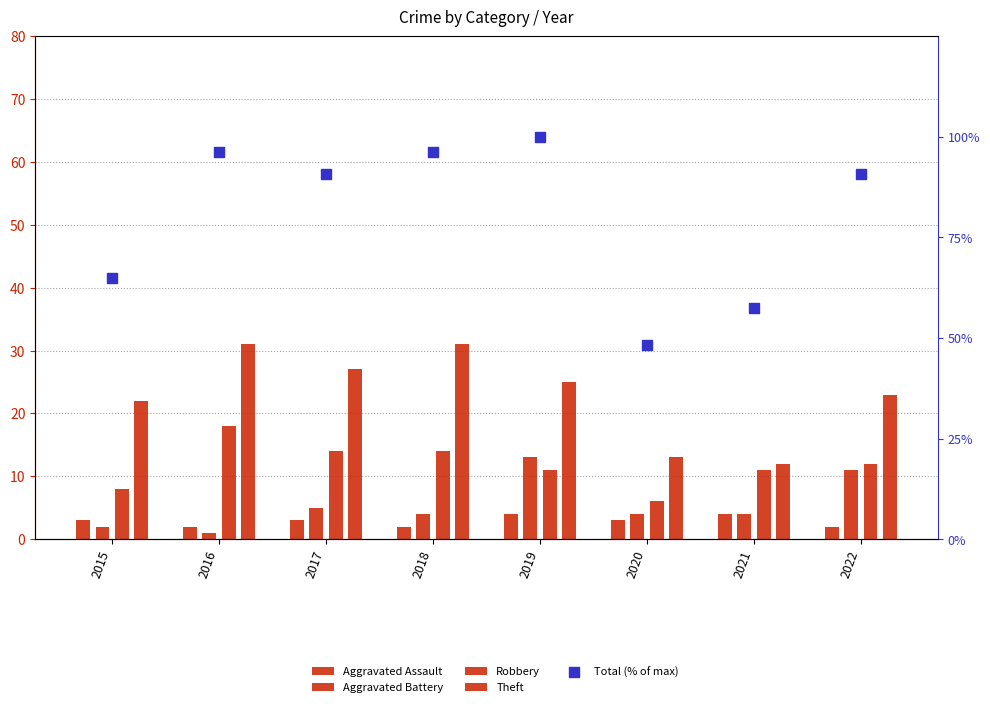

Which series reaches the minimum Y coordinate?

Aggravated Battery